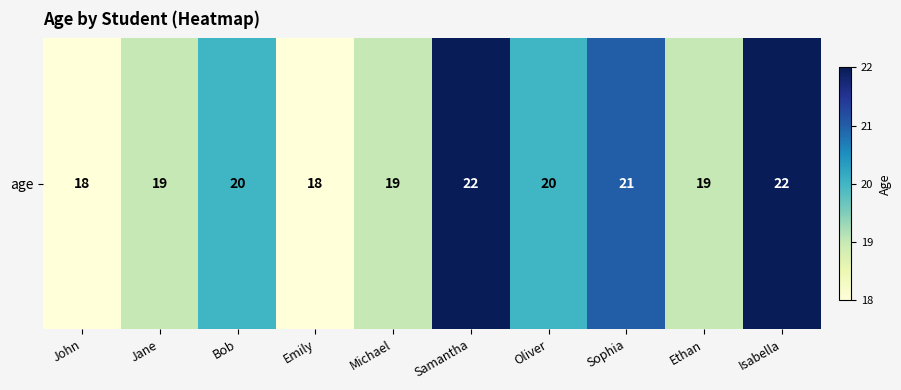

Rank the categories by value from highest to lowest.

Samantha, Isabella, Sophia, Bob, Oliver, Jane, Michael, Ethan, John, Emily